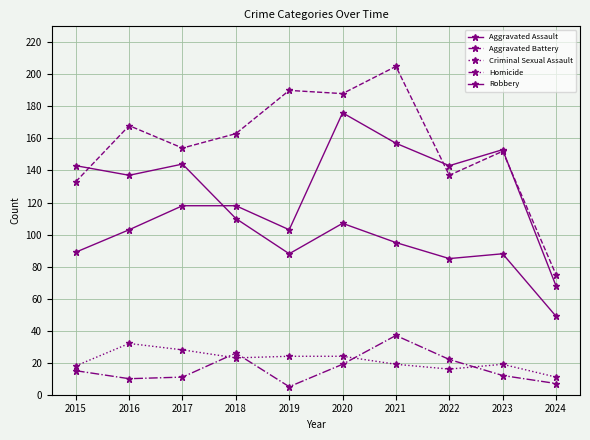

True or false: Aggravated Battery has a value of 190 at 2019.

True